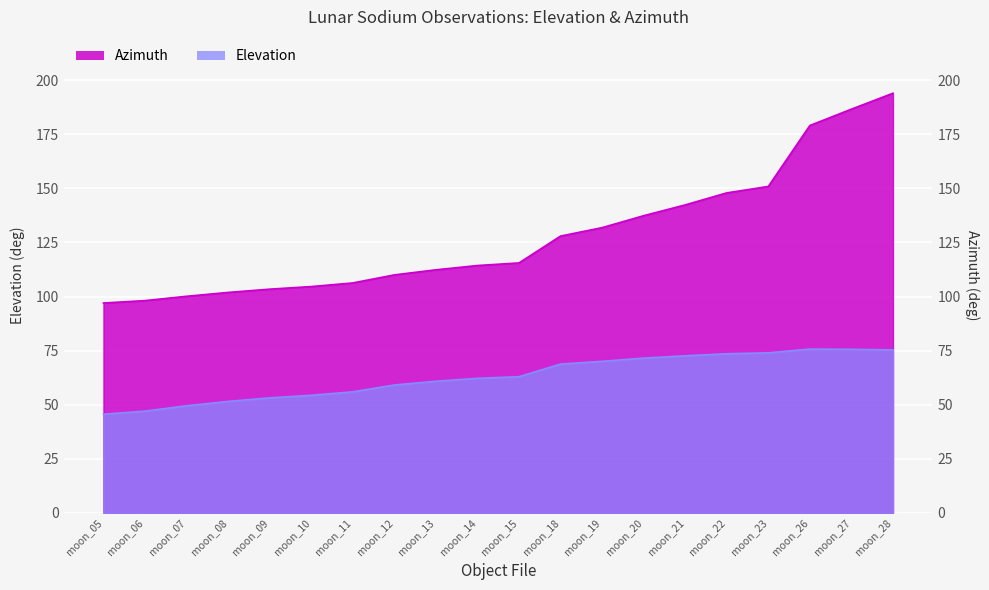

Is the value of Azimuth at moon_28 greater than the value of Elevation at moon_15?

Yes